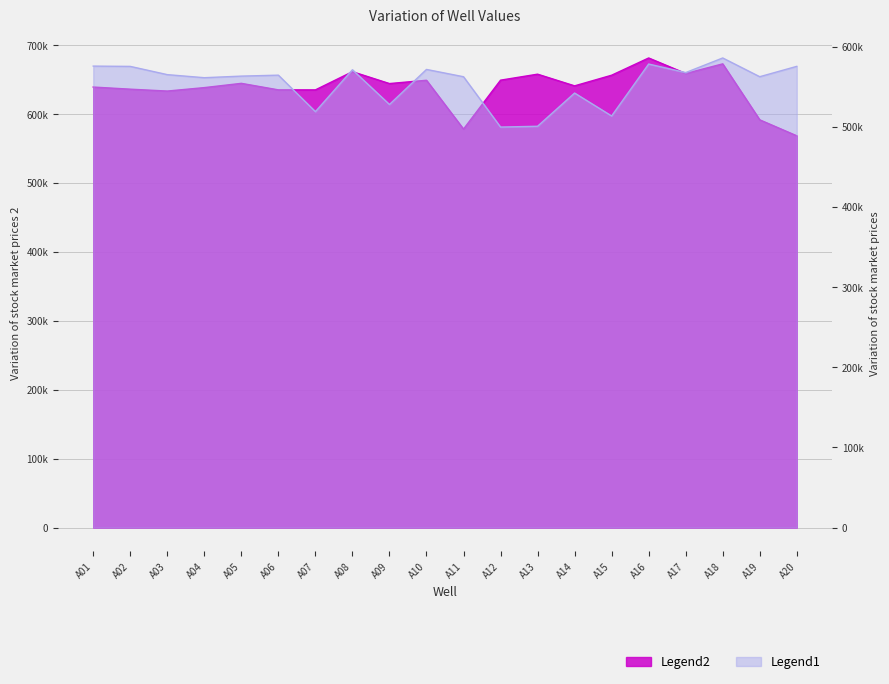

Reading left to right, list all the values displayed in this chart.

veh: 639361.7	636271.7	633541.7	638549.3	644730.0	635273.0	635243.0	661644.7	644404.3	649205.3	578382.3	649337.7	658032.7	641083.3	656521.0	681544.7	659066.3	673011.3	591799.3	568616.7
cbd: 575927.3	575563.0	565276.0	561446.7	563435.7	564625.0	519125.7	571400.3	528035.7	571770.3	562653.7	499858.7	500855.3	542314.3	513714.3	578507.0	567854.3	586075.3	562692.7	575608.7